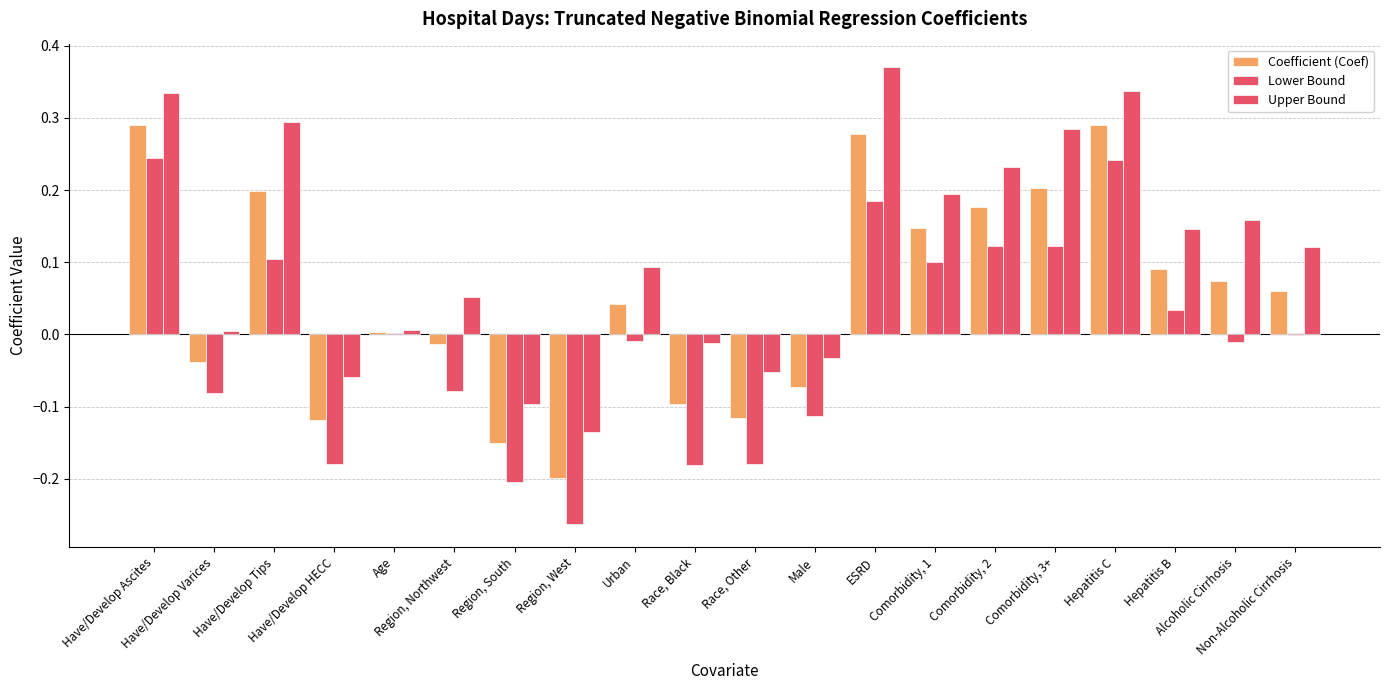

Are the bars horizontal?

No